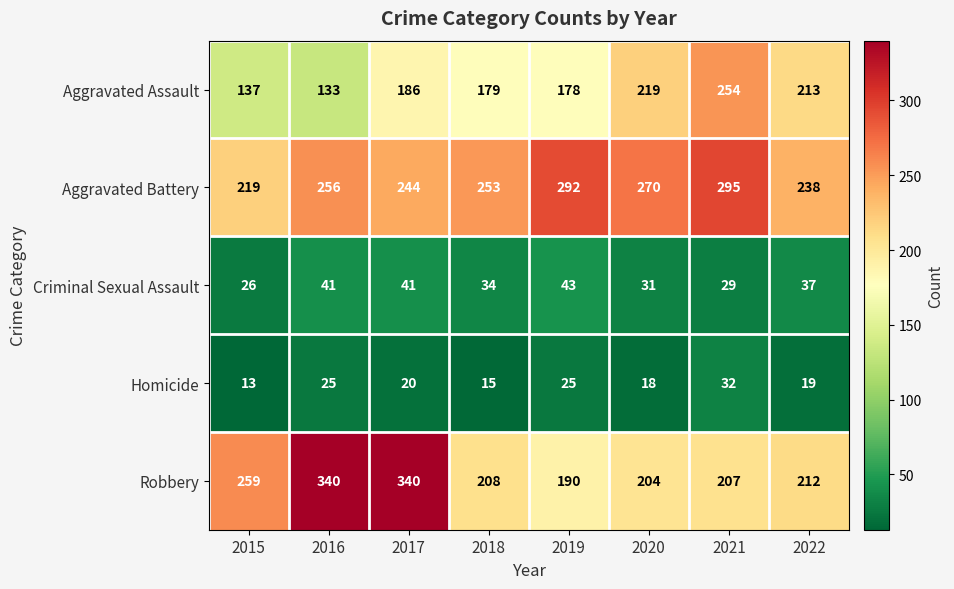

Which series has the widest spread of values?

Robbery